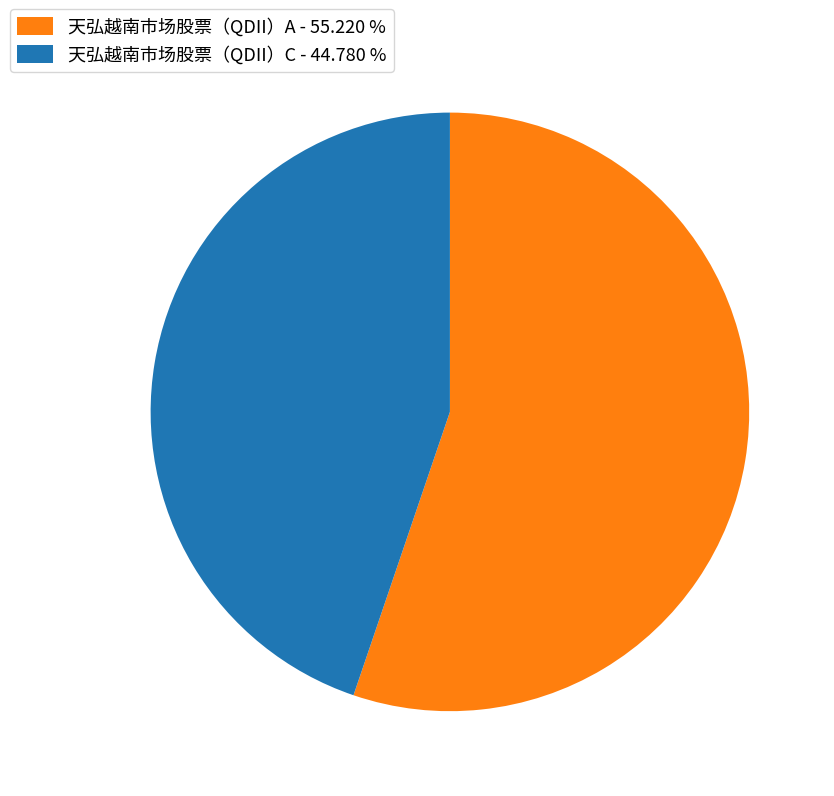

Between 天弘越南市场股票（QDII）C - 44.780 % and 天弘越南市场股票（QDII）A - 55.220 %, which is larger?

天弘越南市场股票（QDII）A - 55.220 %